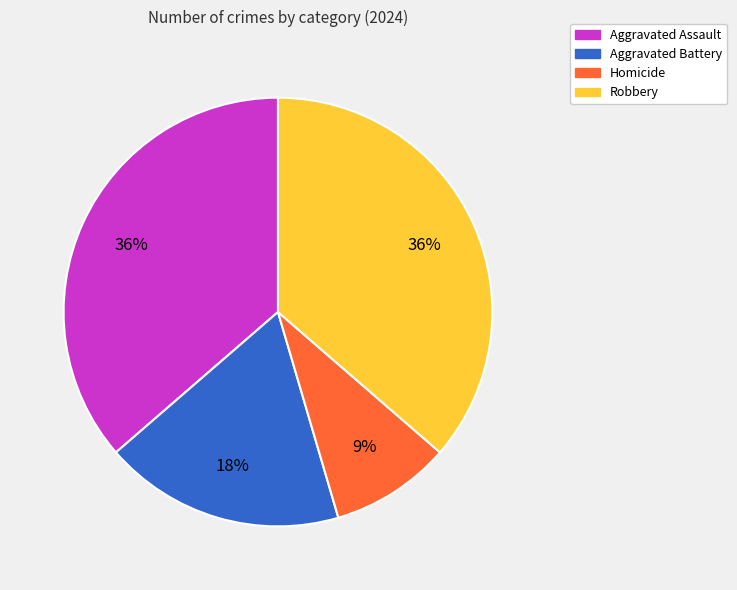

What percentage is the Homicide slice, to the nearest percent?

9%